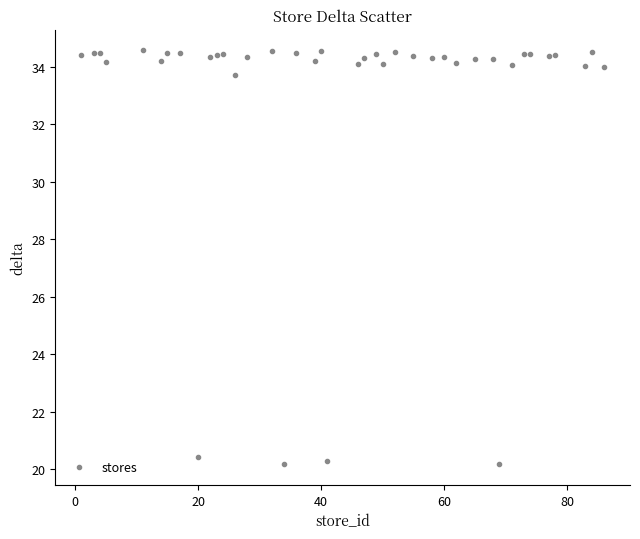

What is the range of X values (max minus min)?

85.0